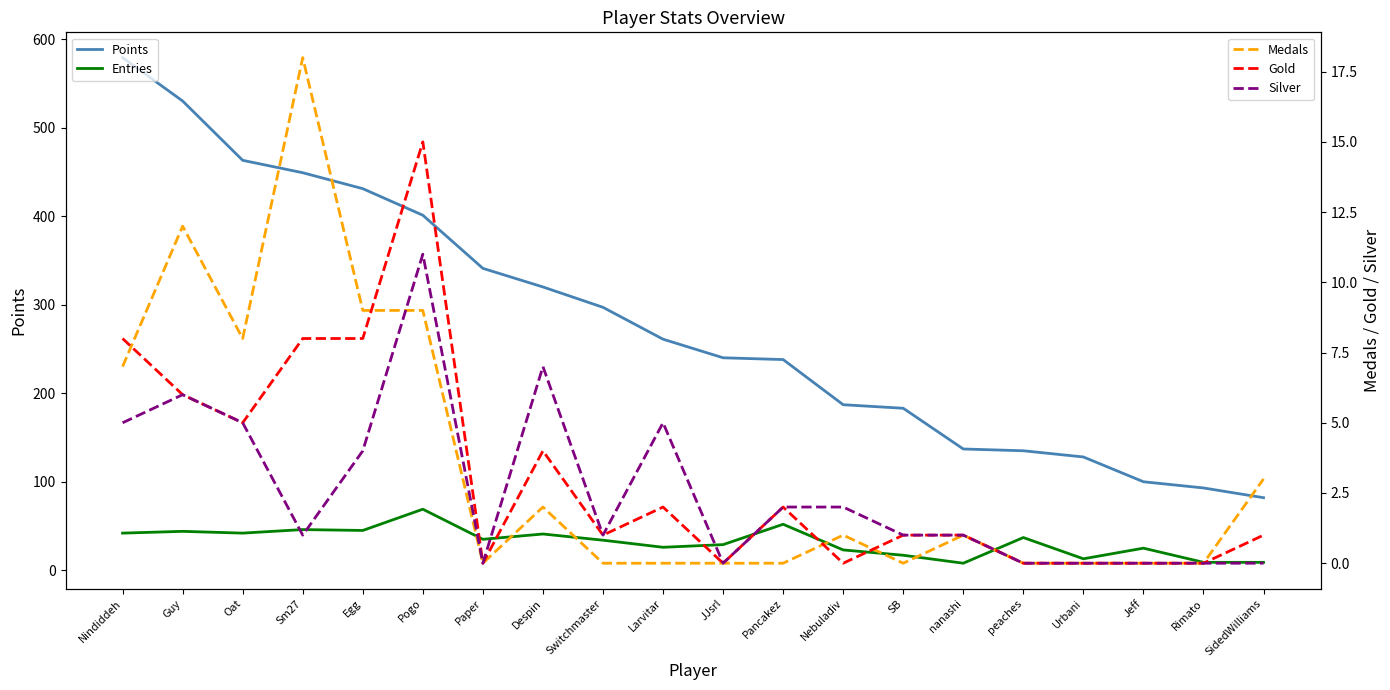

Reading right to left, extract all data points from this chart.

Points: 82	93	100	128	135	137	183	187	238	240	261	297	320	341	401	431	449	463	530	579
Entries: 9	9	25	13	37	8	17	23	52	29	26	34	41	35	69	45	46	42	44	42
Medals: 3	0	0	0	0	1	0	1	0	0	0	0	2	0	9	9	18	8	12	7
Gold: 1	0	0	0	0	1	1	0	2	0	2	1	4	0	15	8	8	5	6	8
Silver: 0	0	0	0	0	1	1	2	2	0	5	1	7	0	11	4	1	5	6	5